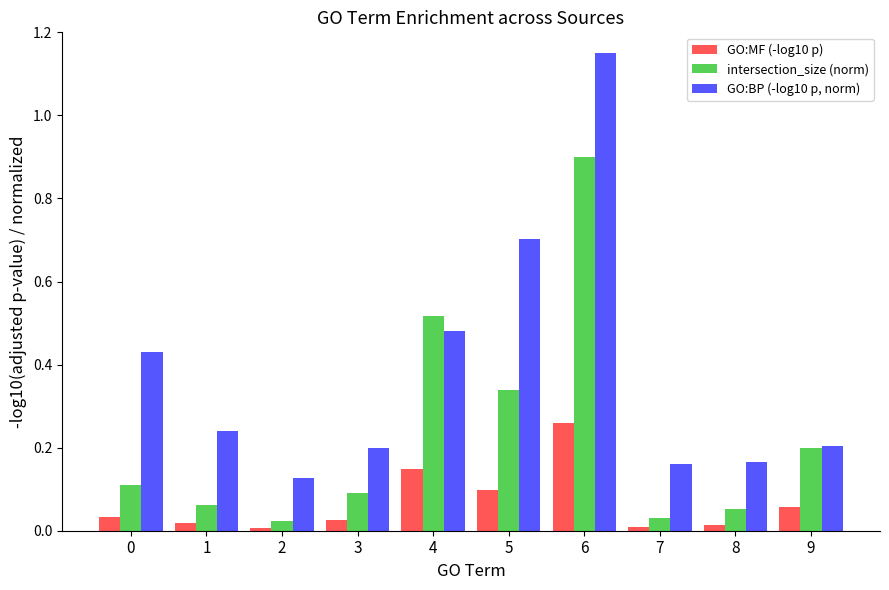

Read the intersection_size (norm) value at 6.

0.9